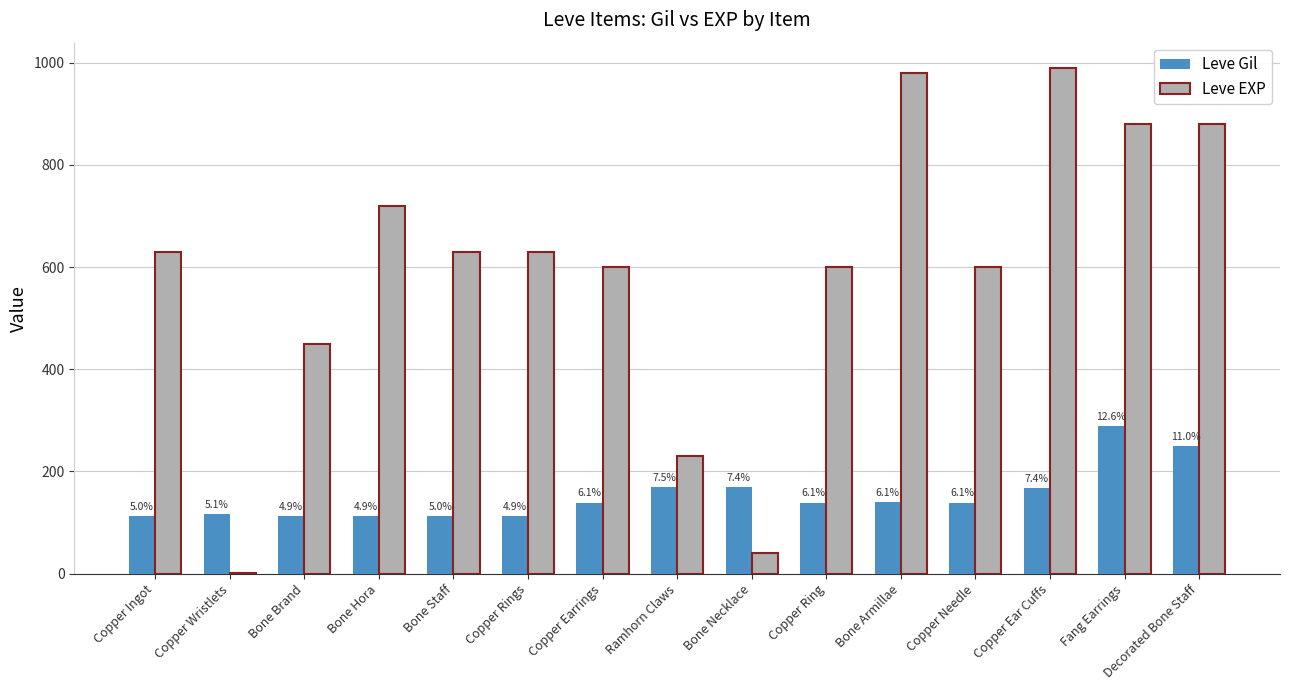

What is the sum of the Leve Gil values at Copper Ingot and Copper Ring?

252